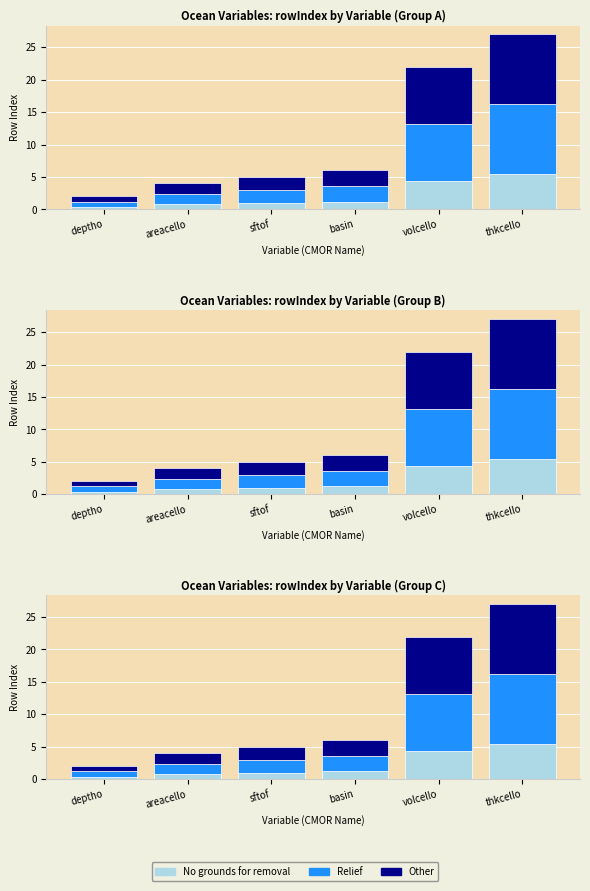

What is the total value across all series at areacello?

4.0